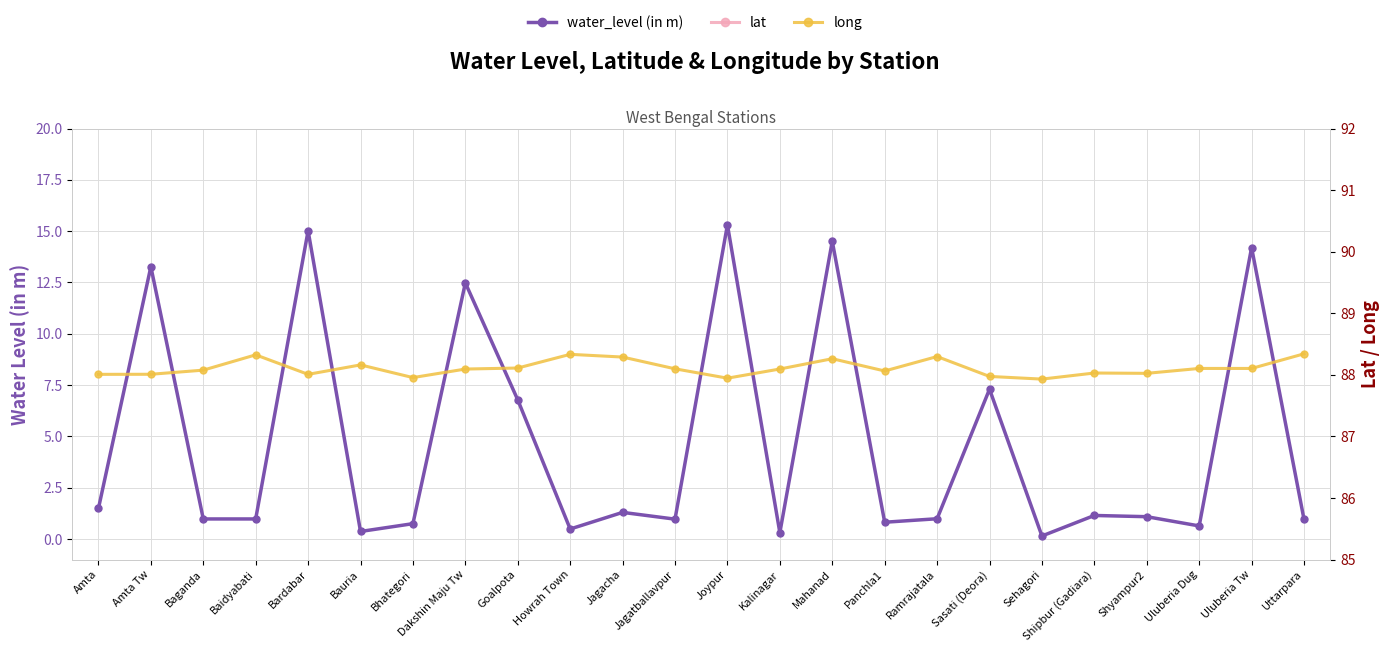

Reading left to right, list all the values displayed in this chart.

water_level (in m): 1.5	13.3	1.0	1.0	15.0	0.4	0.8	12.5	6.8	0.5	1.3	1.0	15.3	0.3	14.5	0.8	1.0	7.3	0.1	1.1	1.1	0.6	14.2	1.0
lat: 22.6	22.6	22.4	22.7	22.3	22.5	22.6	22.6	22.7	22.6	22.6	22.6	22.6	22.4	23.0	22.5	22.6	22.4	22.6	22.2	22.3	22.4	22.4	22.7
long: 88.0	88.0	88.1	88.3	88.0	88.2	88.0	88.1	88.1	88.3	88.3	88.1	87.9	88.1	88.3	88.1	88.3	88.0	87.9	88.0	88.0	88.1	88.1	88.3